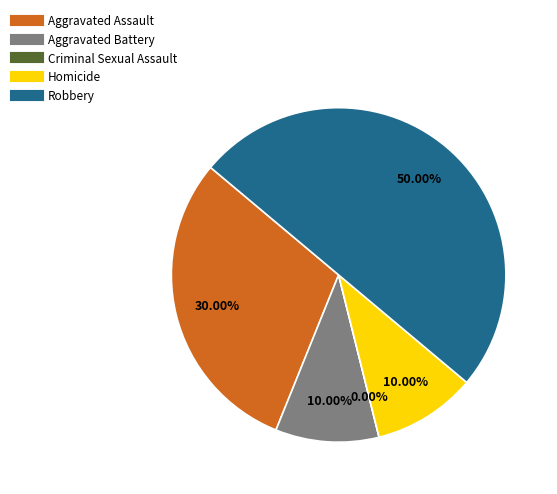

To the nearest percent, what is the combined percentage of Homicide and Criminal Sexual Assault?

10%